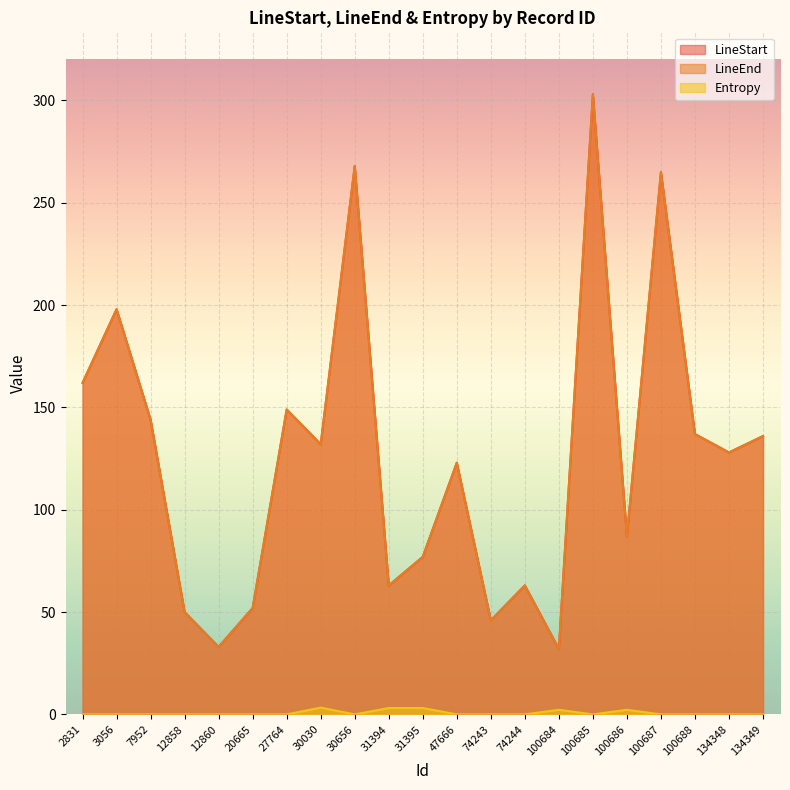

At how many categories does at least one series exceed 56?

16